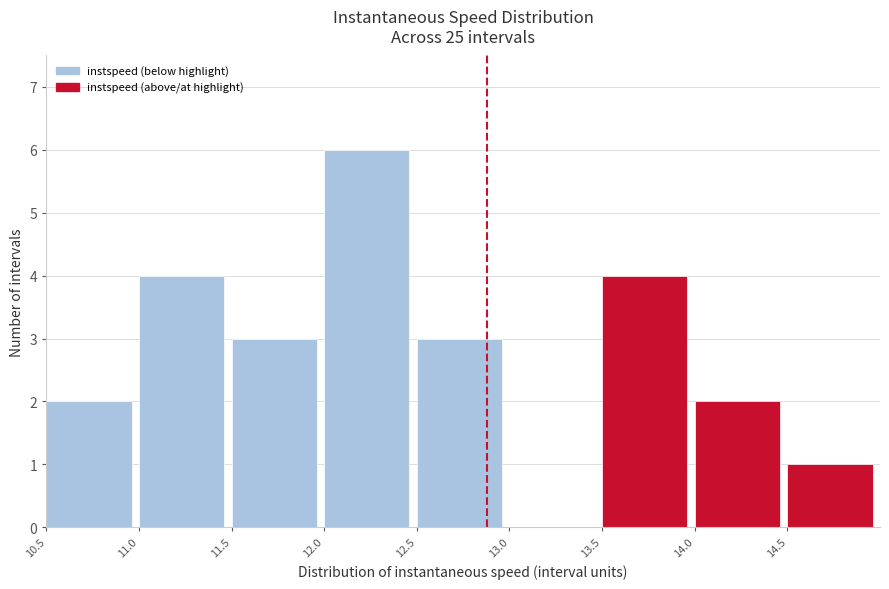

How tall is the bar that spans 11.5 to 12.0 on the x-axis? The values are not printed on the chart, so give them approximately, as read against the axis.

3